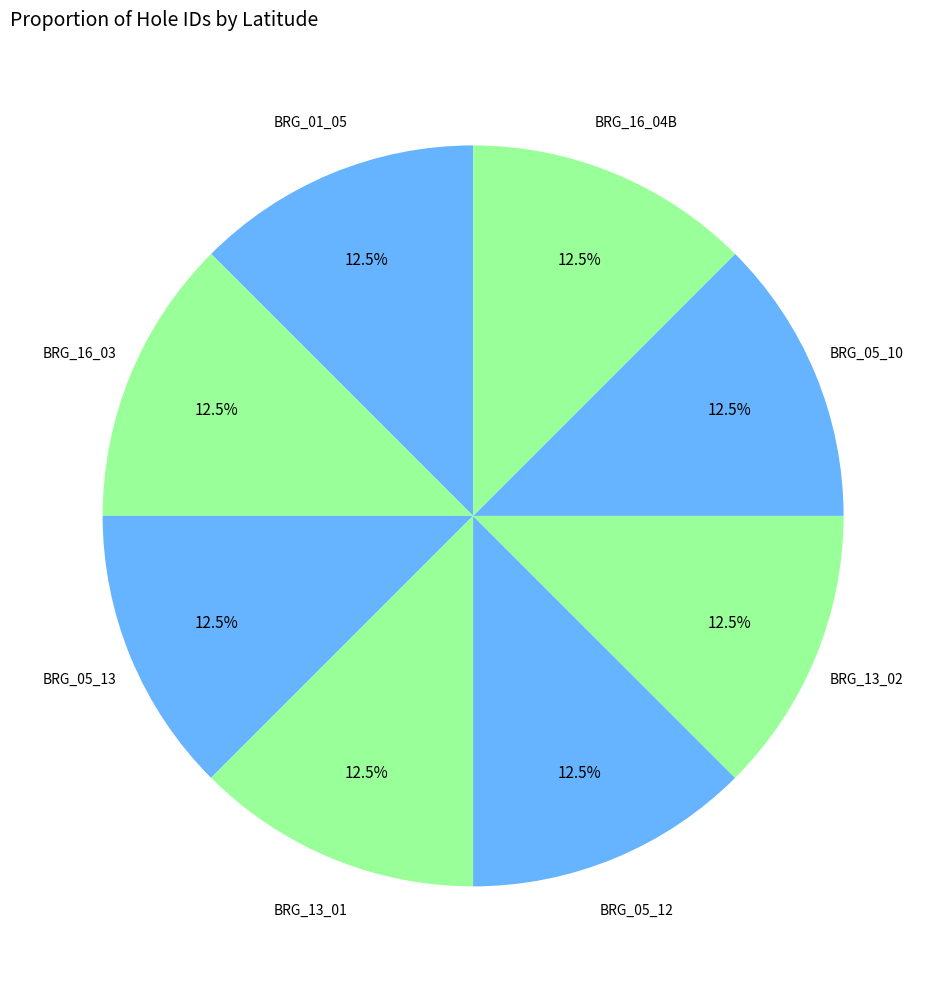

Count the number of slices in the pie.

8